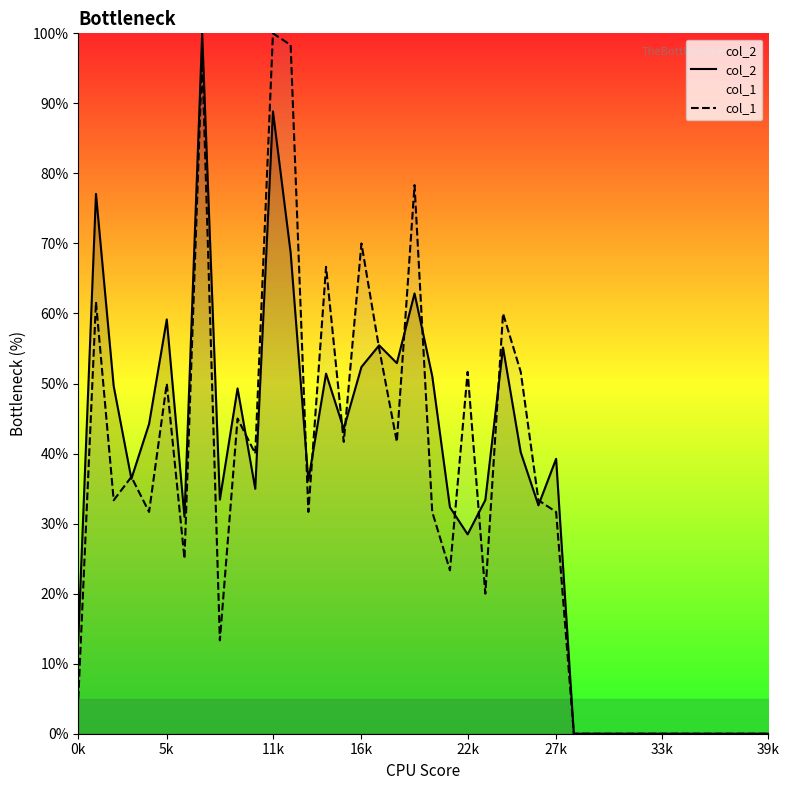

What is the sum of all col_1 values?

1325.0